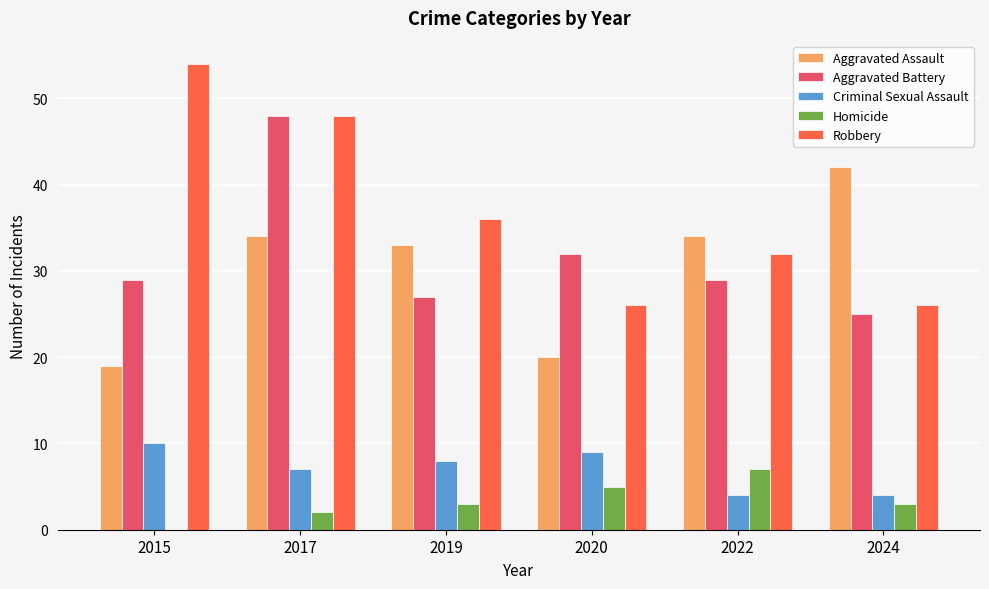

Reading left to right, transcribe all the data shown in this chart.

Aggravated Assault: 19	34	33	20	34	42
Aggravated Battery: 29	48	27	32	29	25
Criminal Sexual Assault: 10	7	8	9	4	4
Homicide: 0	2	3	5	7	3
Robbery: 54	48	36	26	32	26